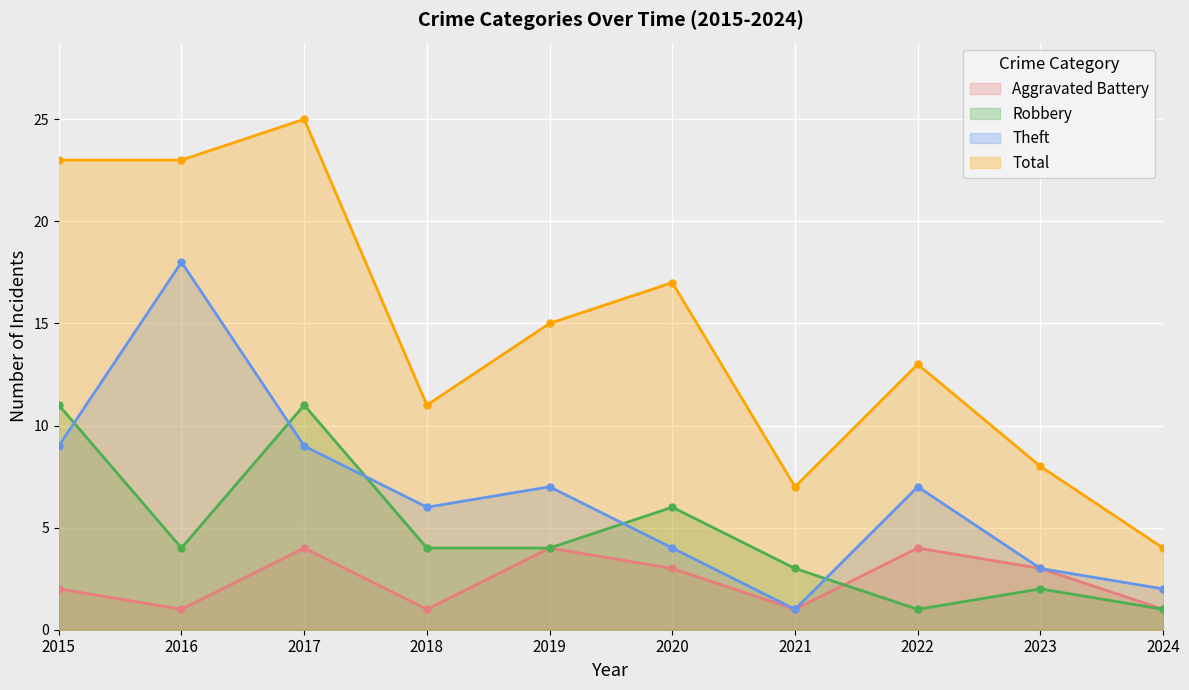

Which series has the widest spread of values?

Total